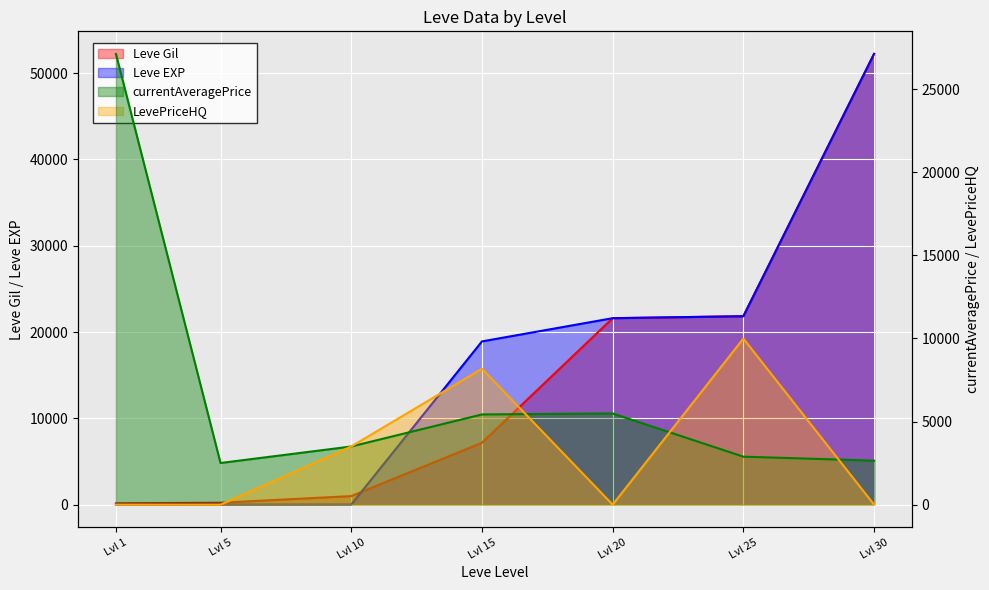

Does the chart display data point markers on the line(s)?

No